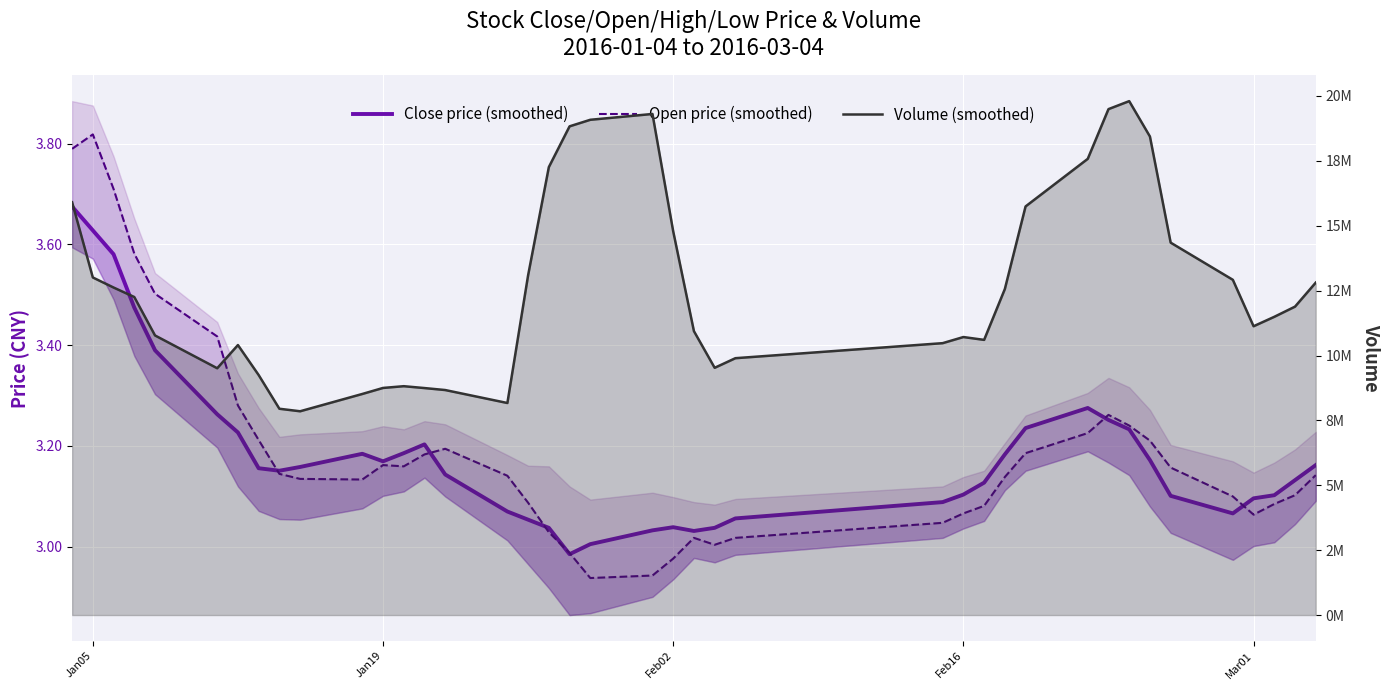

True or false: Open price (smoothed) has more than 1 points higher than both neighbors.

True